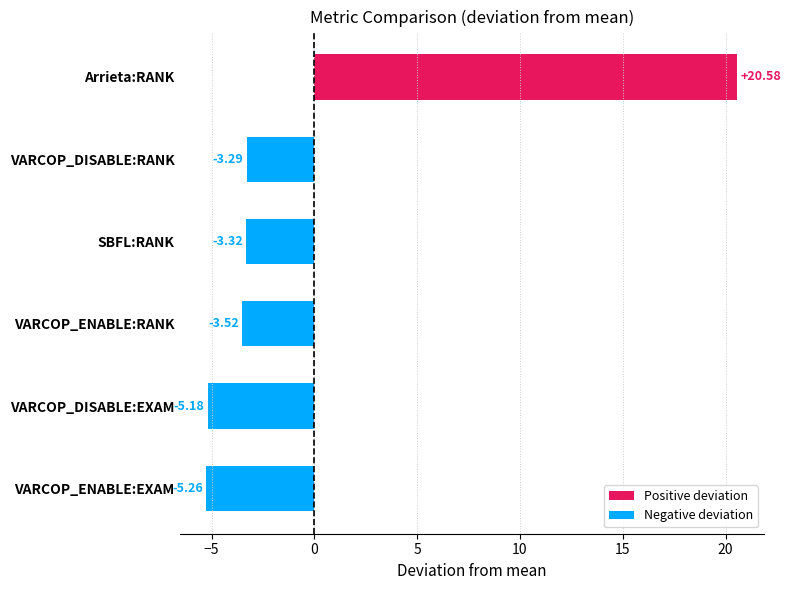

Are the bars horizontal?

Yes